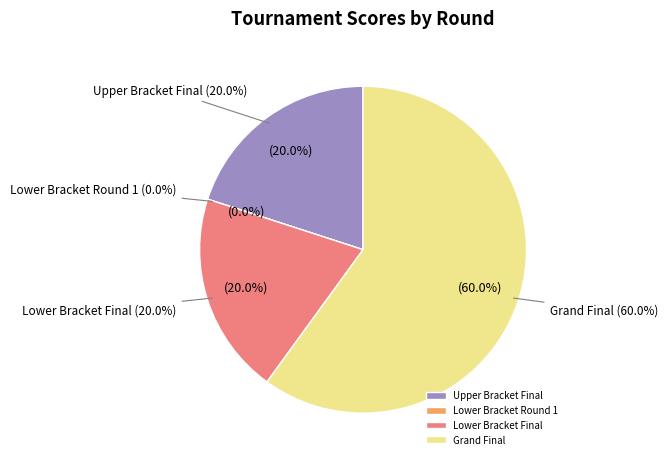

What is the total percentage of Grand Final and Lower Bracket Final?

80.0%